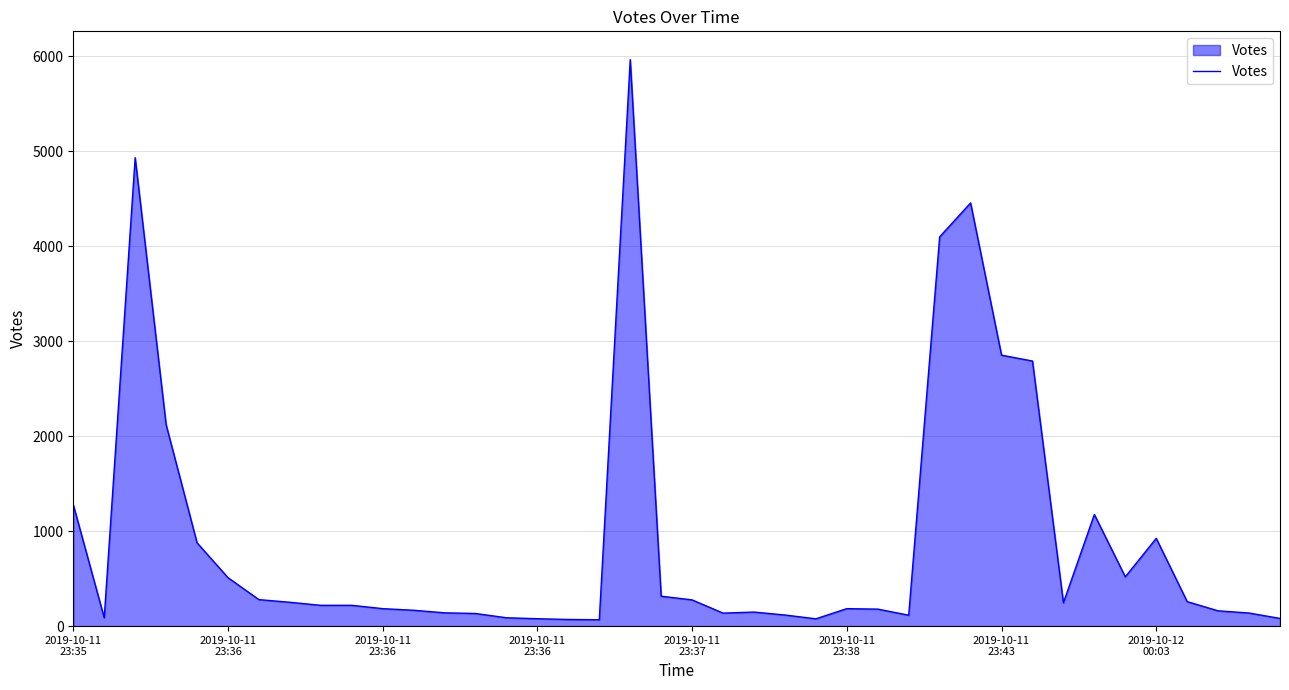

What is the smallest value displayed?

67